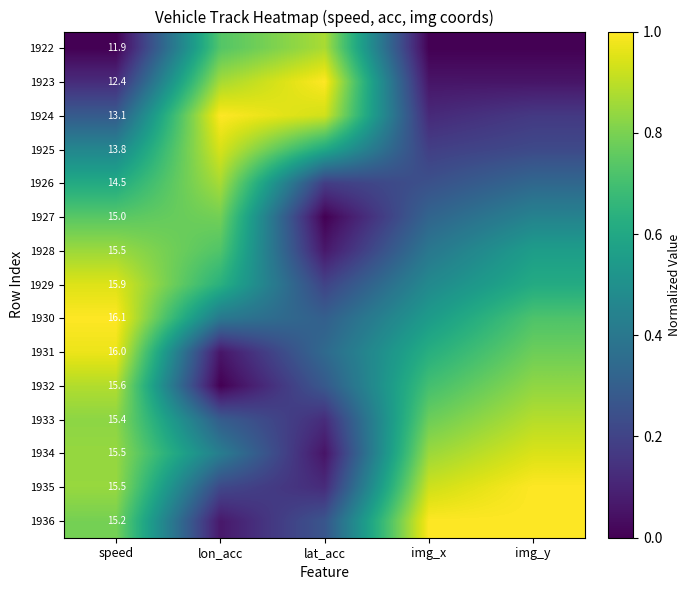

At how many categories does at least one series exceed 0?

5